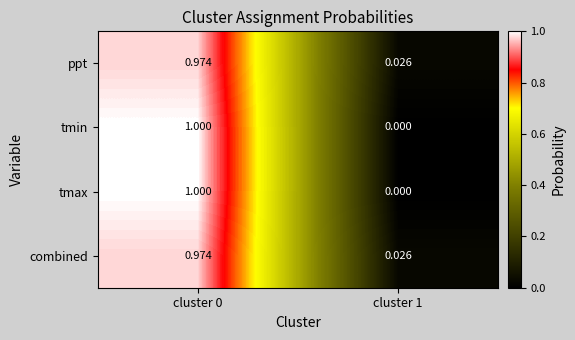

Is the value of ppt at cluster 0 greater than the value of tmax at cluster 0?

No